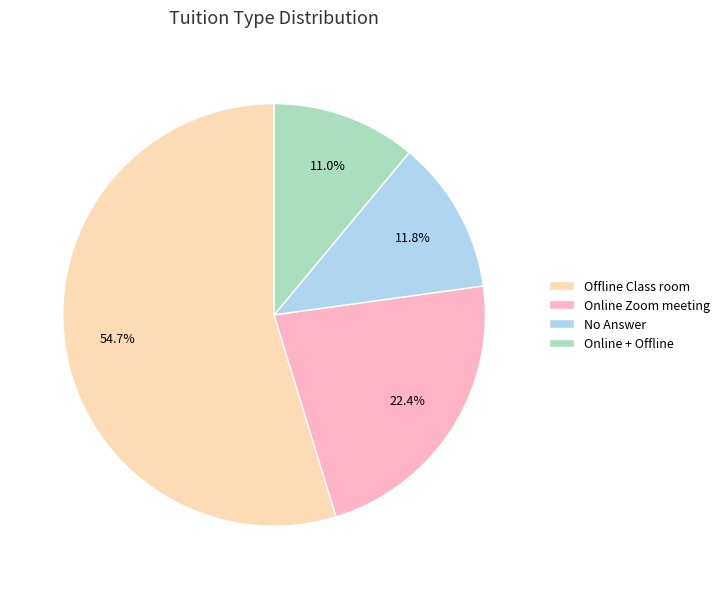

Is there a majority slice in this chart?

Yes